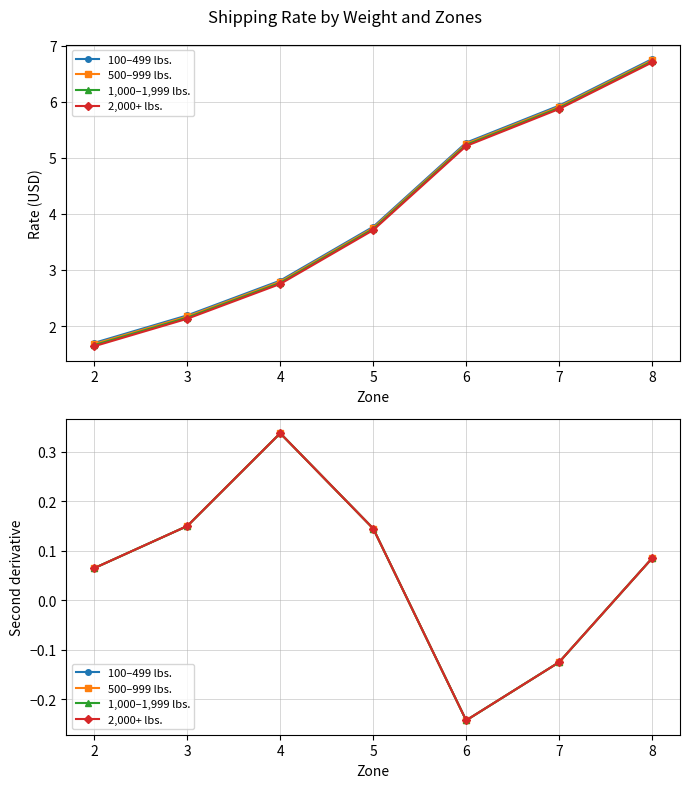

True or false: 2,000+ lbs. has a value of 0.1 at 3.

False